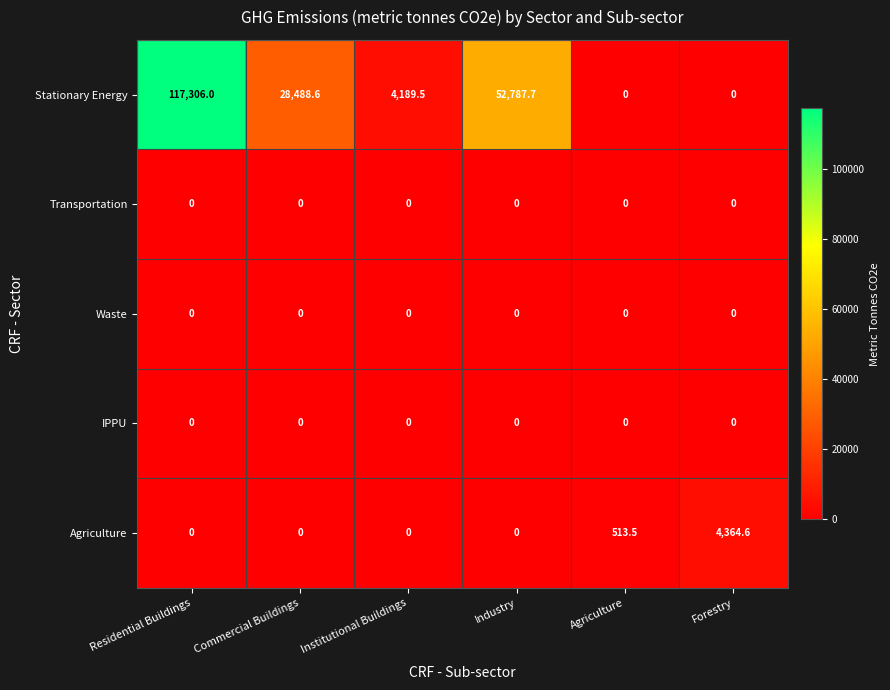

What is the total value across all series at Residential Buildings?

117306.0